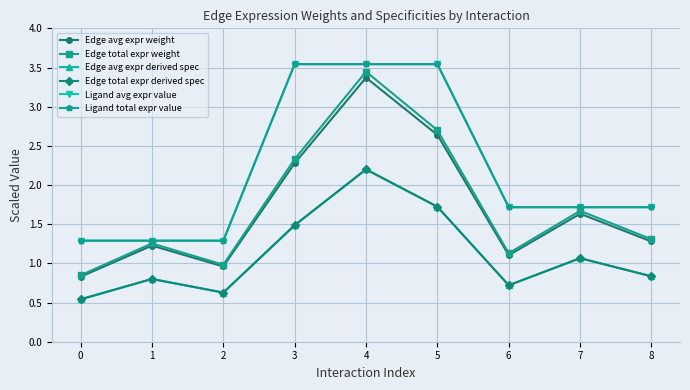

In Edge avg expr weight, how many points are lower than both neighbors (excluding endpoints)?

2